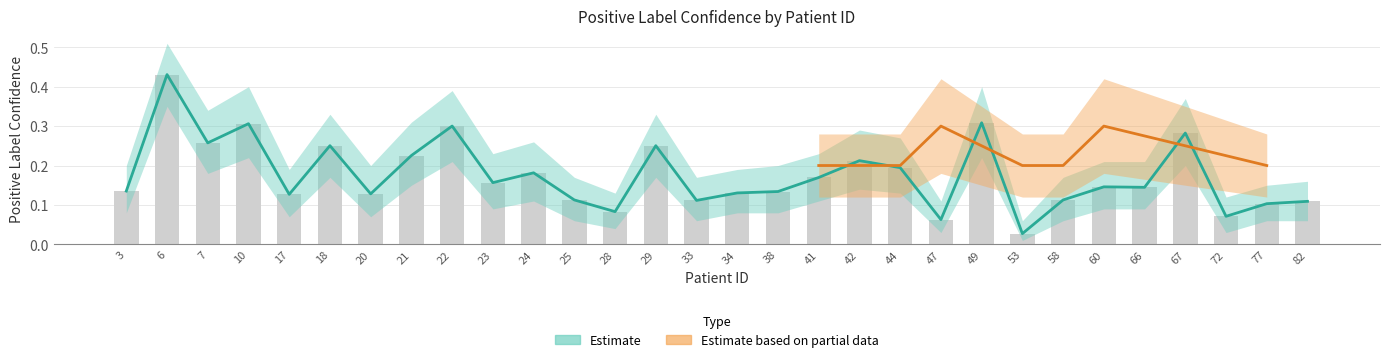

Is it true that the value at 67 is 0.5?

False